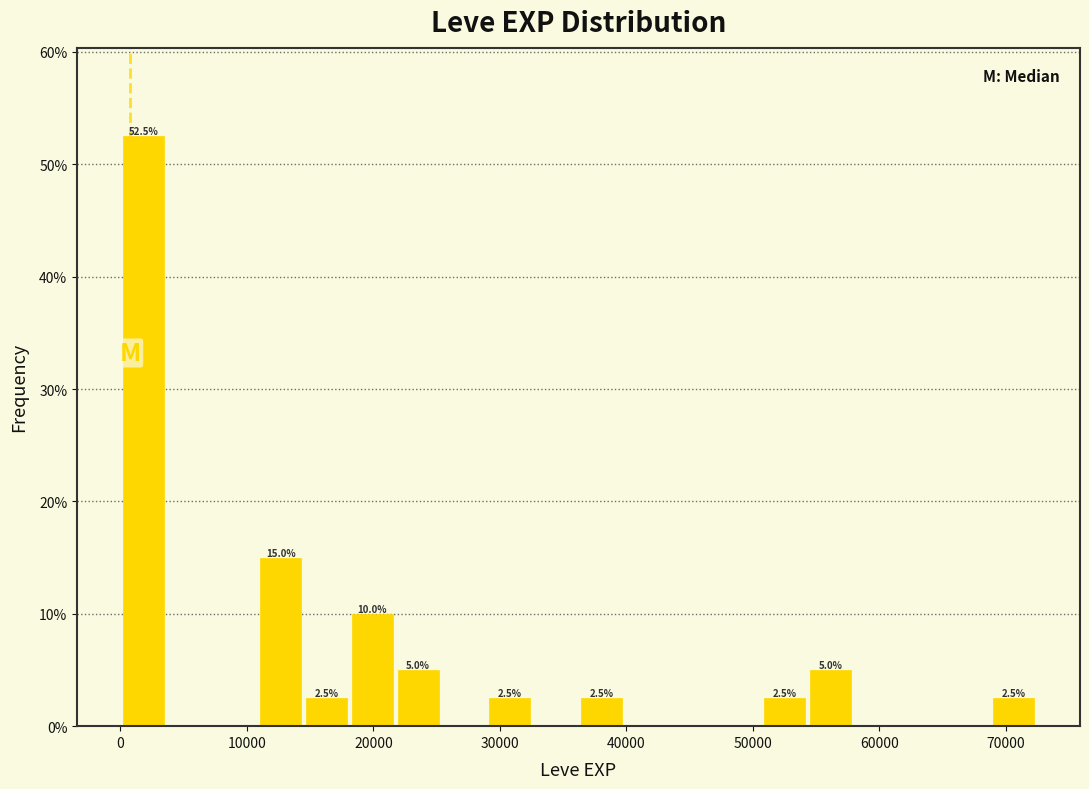

Around what value on the x-axis is the tallest bar? Give the approximate position of its centre, as read against the axis.

2000